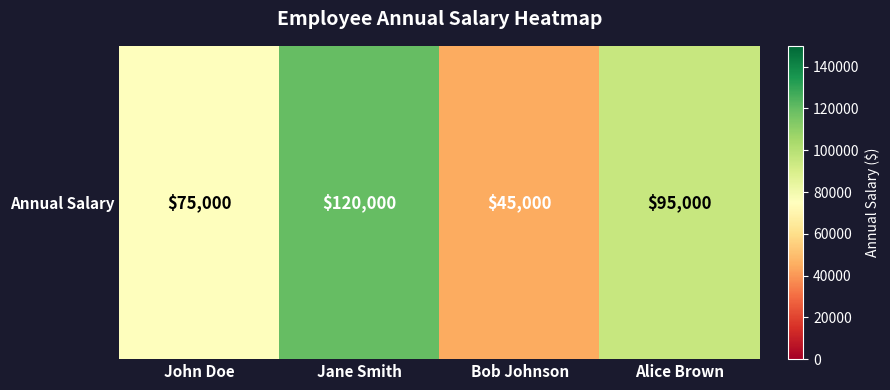

What is the difference between the values at Bob Johnson and Alice Brown?

50000